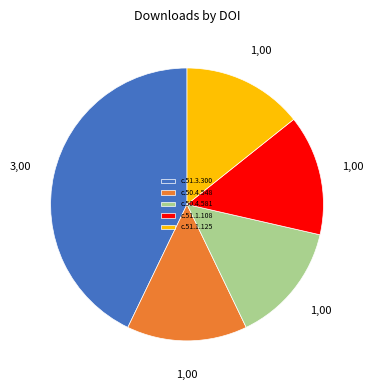

Is there any slice that represents more than half of the pie?

No